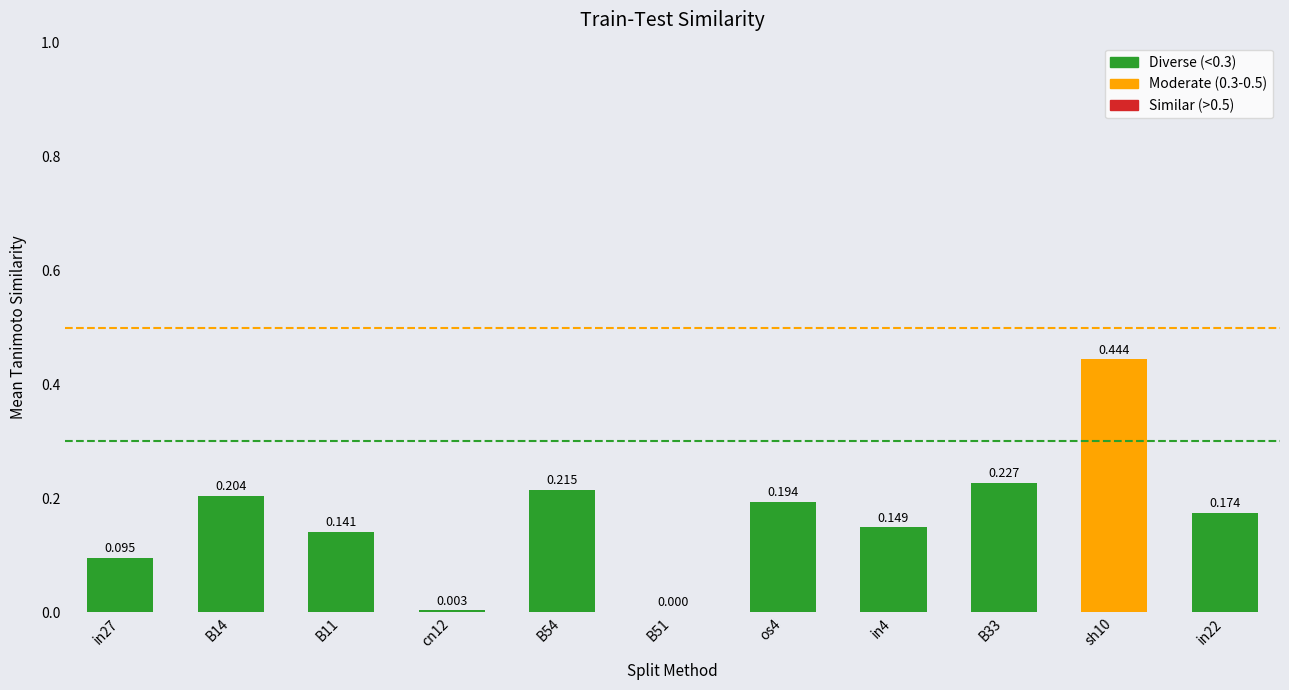

What is the approximate value at B14?

0.2